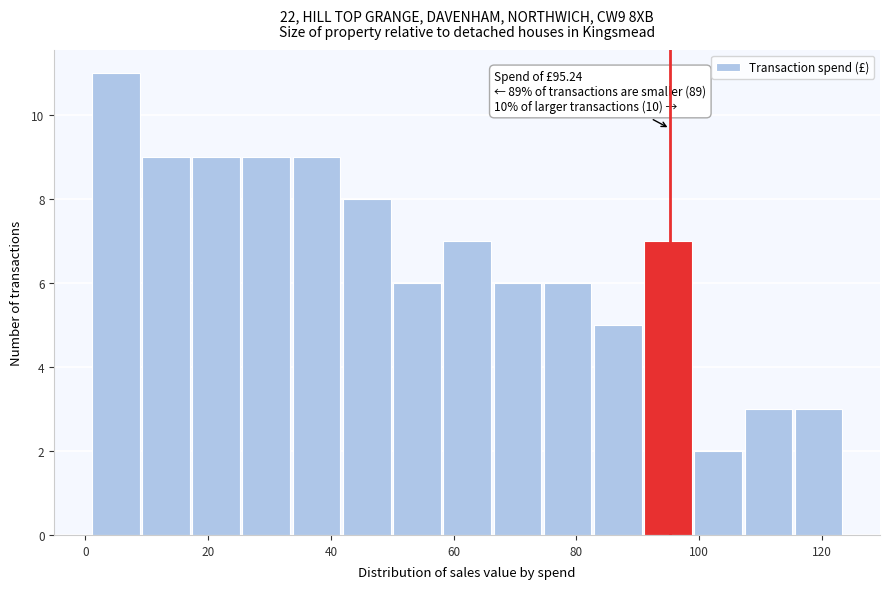

Over which range of the x-axis is the bar tallest?

2 to 10